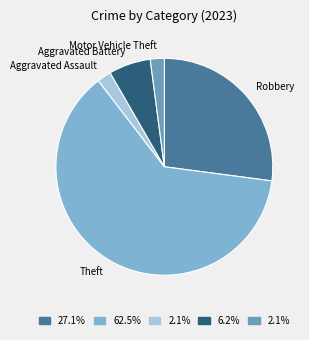

What is the largest slice in the pie chart?

Theft